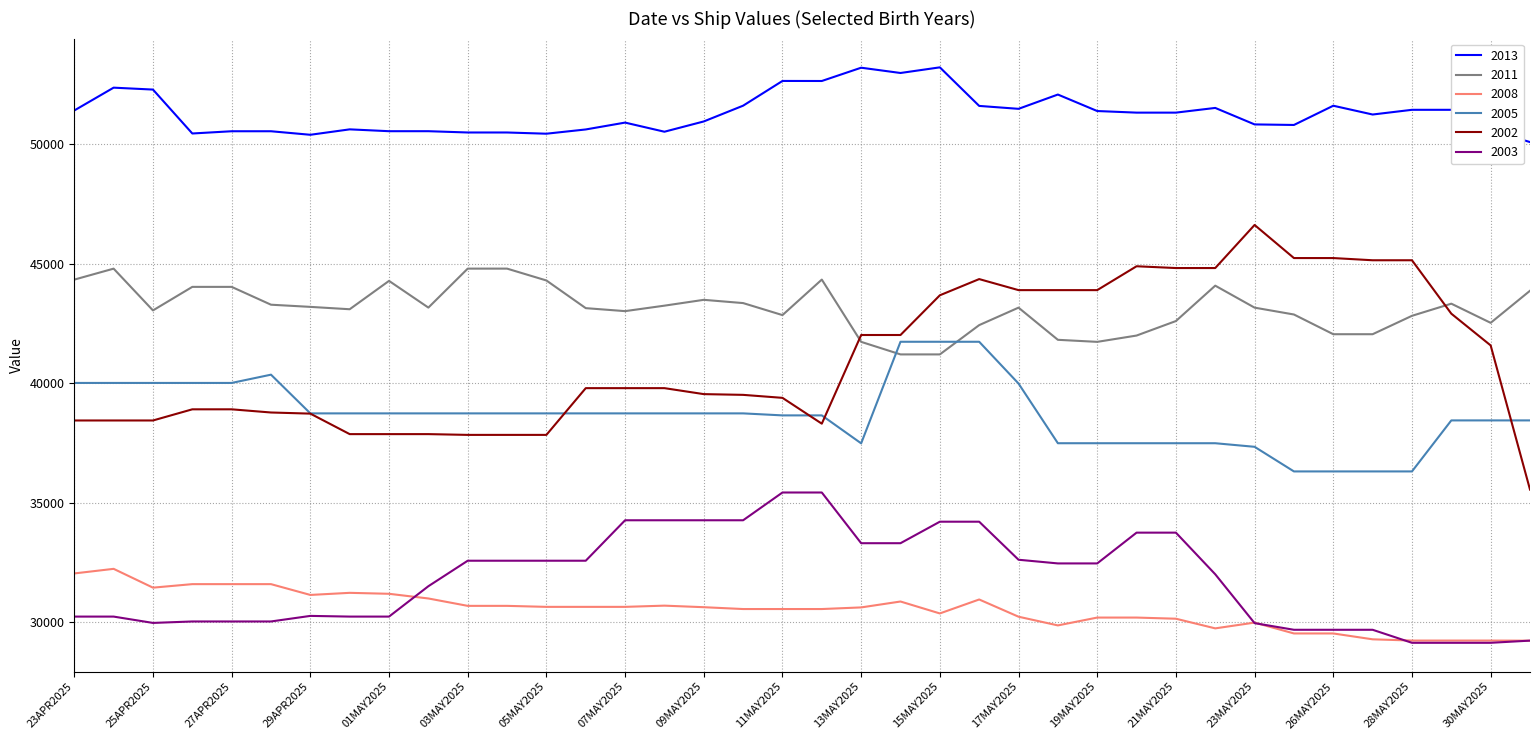

Which series has the widest spread of values?

2002